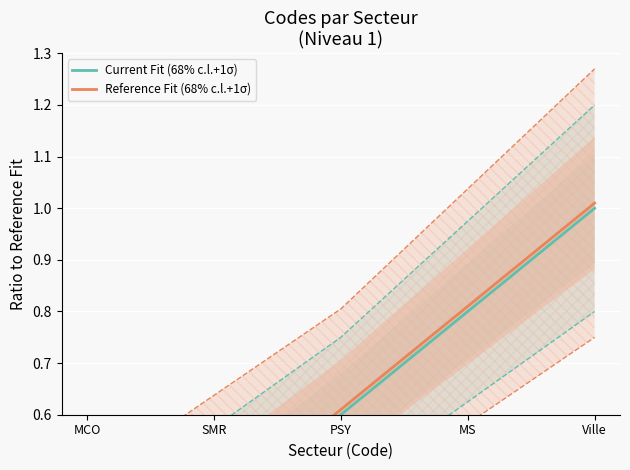

What is the total value across all series at MCO?

0.4